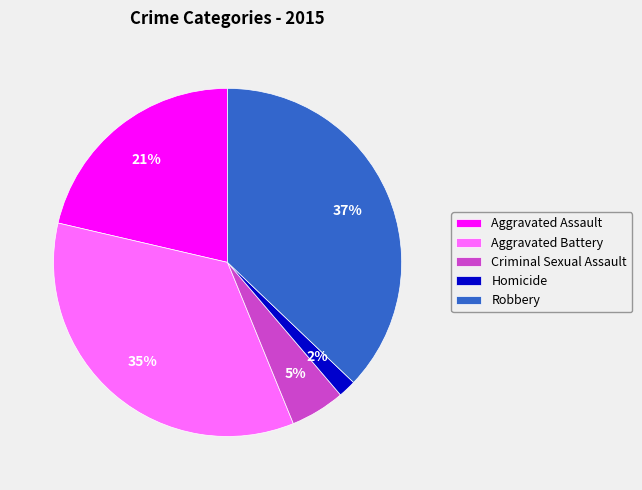

Rank the categories by value from lowest to highest.

Homicide, Criminal Sexual Assault, Aggravated Assault, Aggravated Battery, Robbery